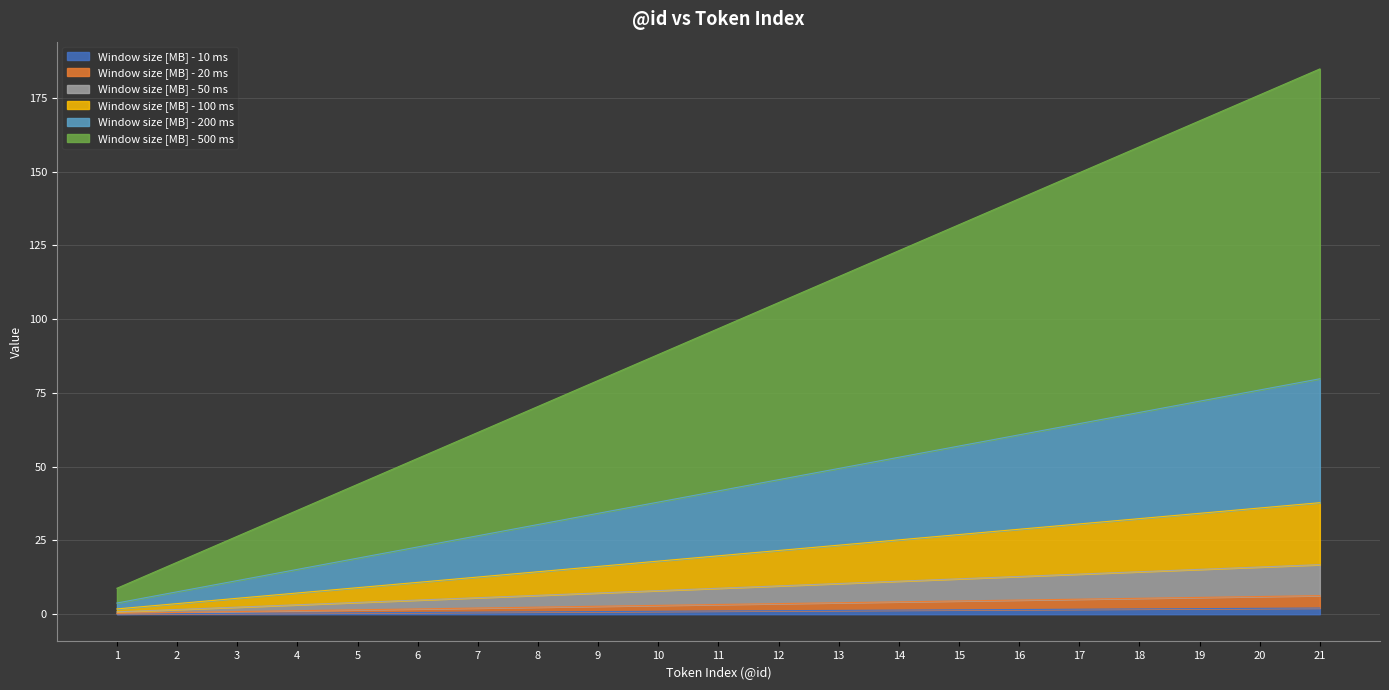

Which has a higher value, 14 or 8?

14